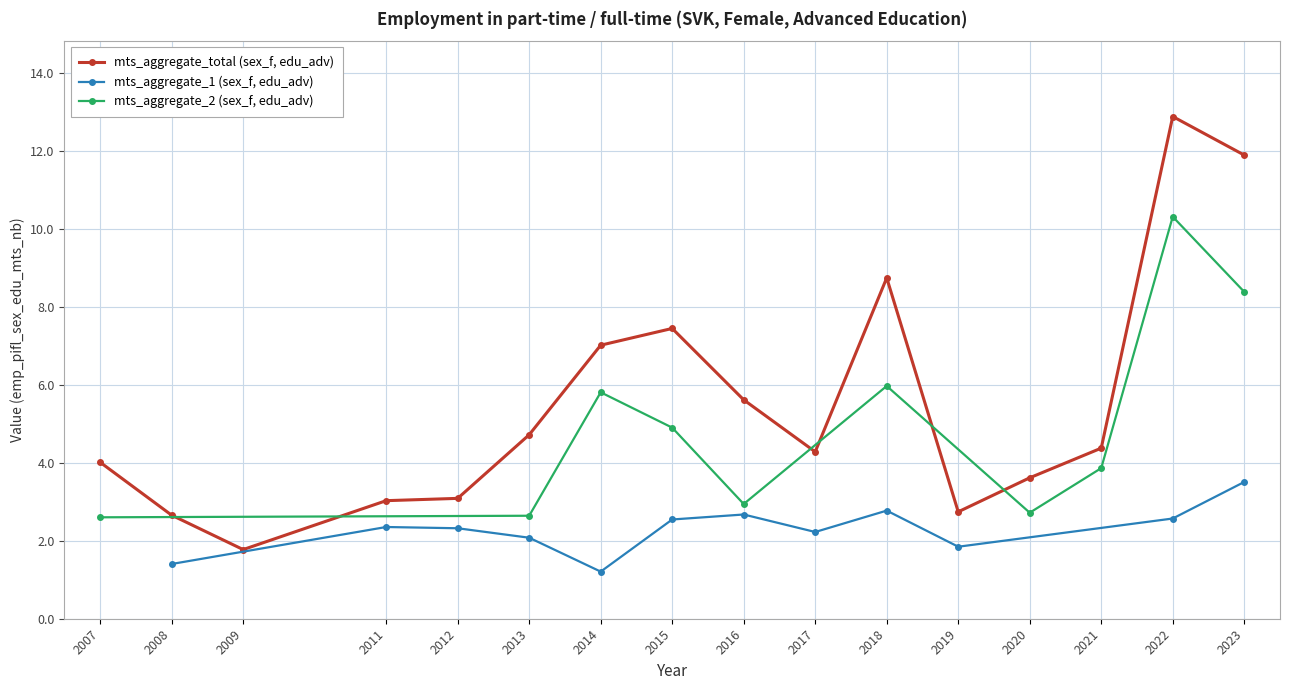

True or false: mts_aggregate_1 (sex_f, edu_adv) has more than 2 points higher than both neighbors.

True